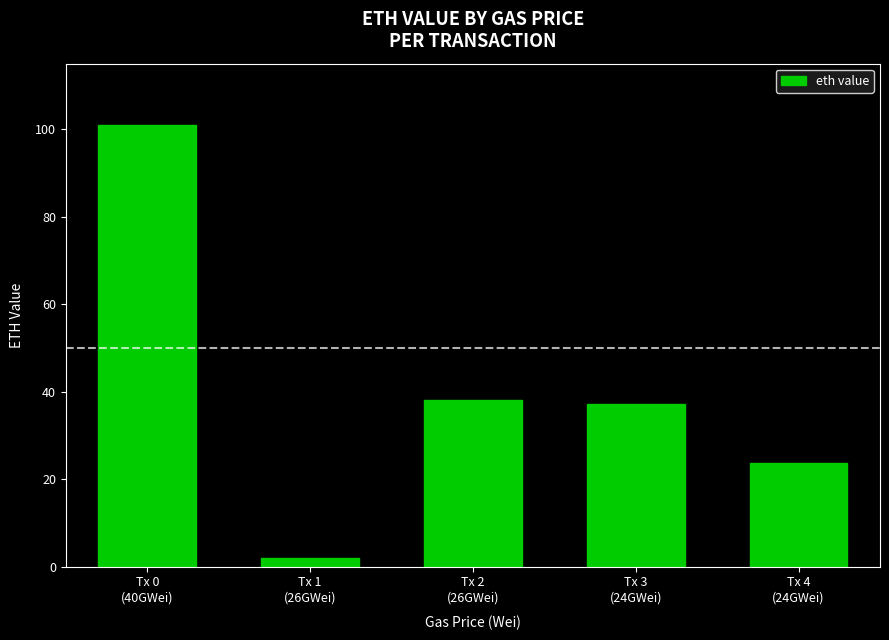

How many bars are there in total?

5